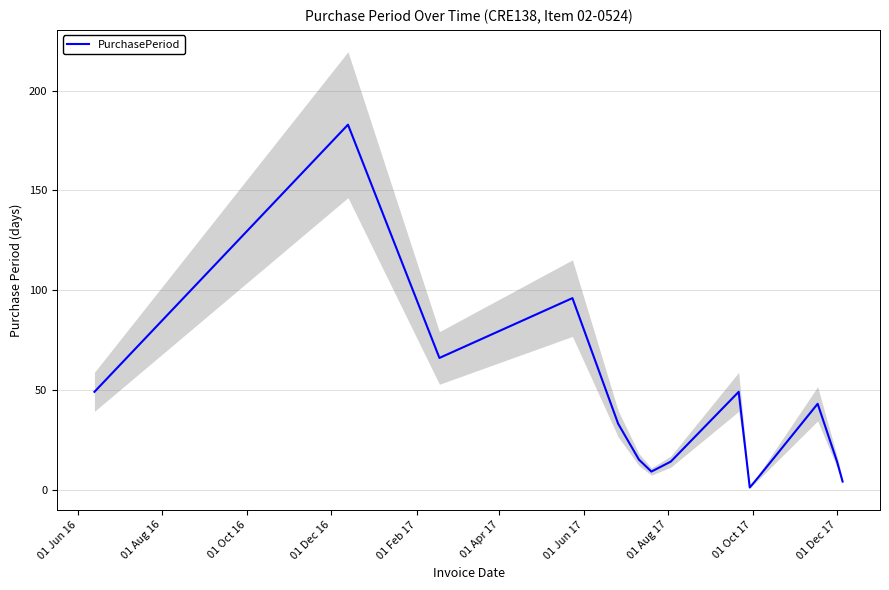

What is the sum of all values?

589